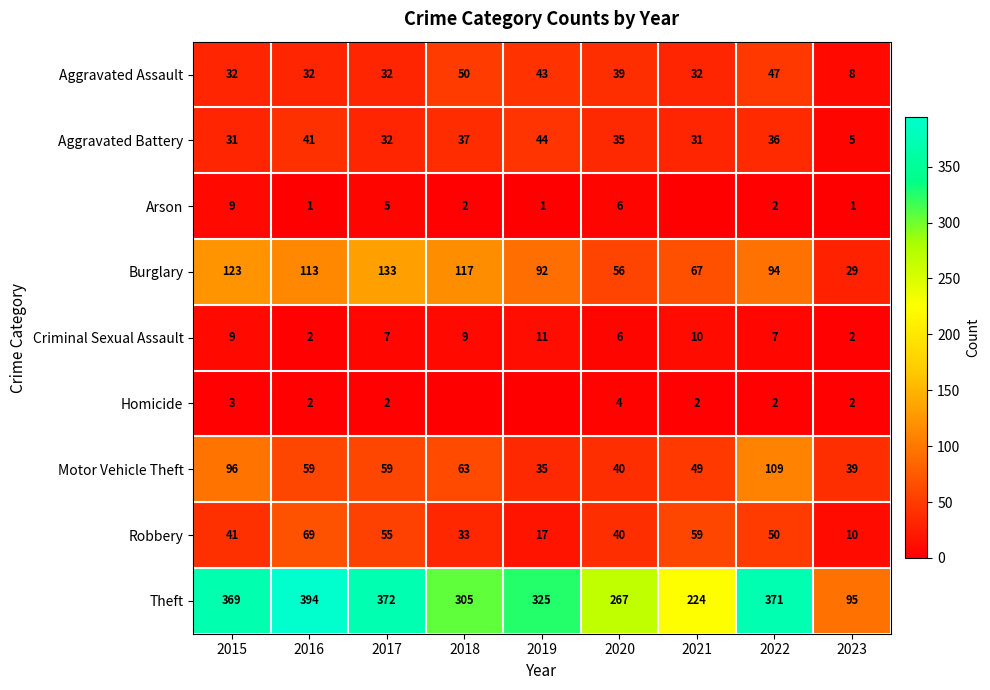

At which label is Theft closest to 244?

2021